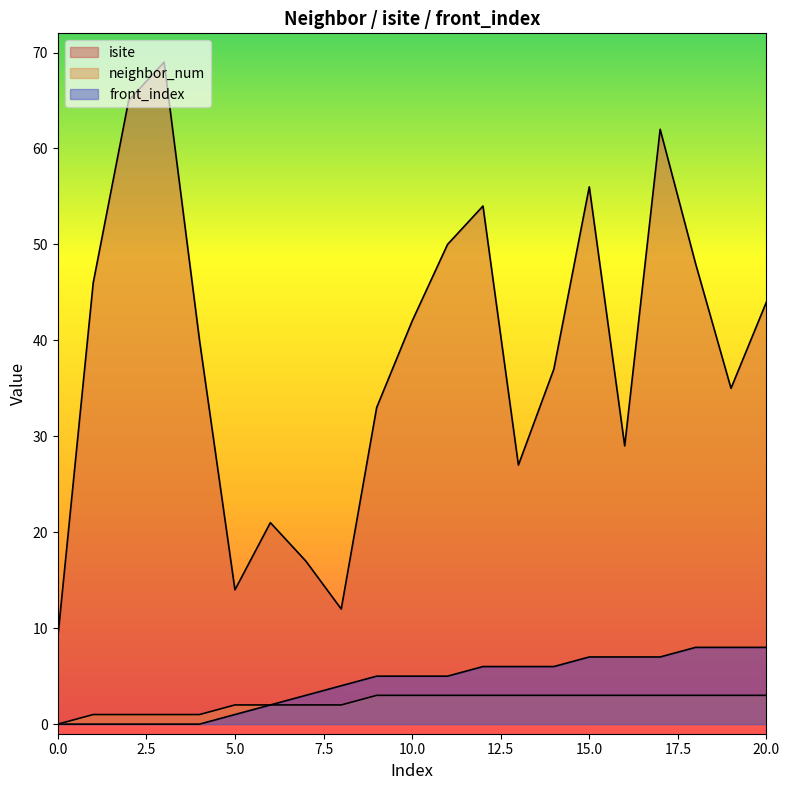

What is the difference between the front_index values at 9 and 19?

3